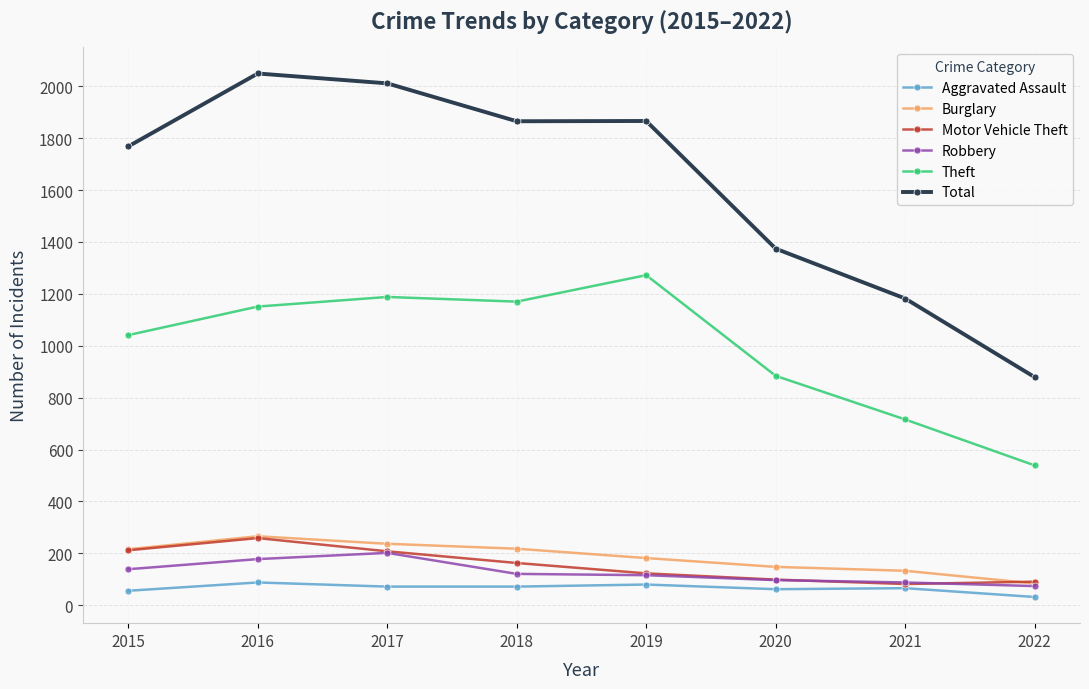

How many interior local valleys does the Motor Vehicle Theft series have?

1